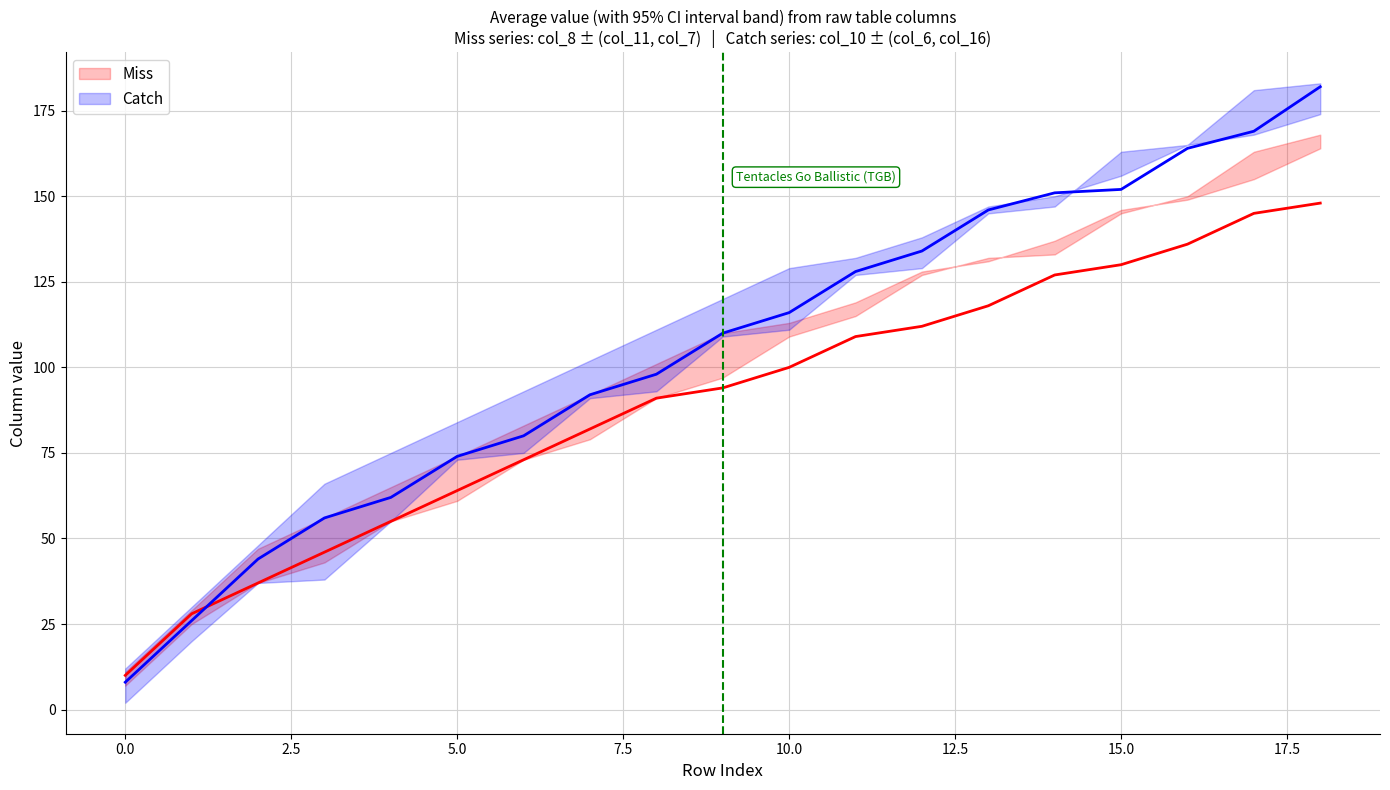

At 11, list the series in order from largest to smallest.

Catch, Miss